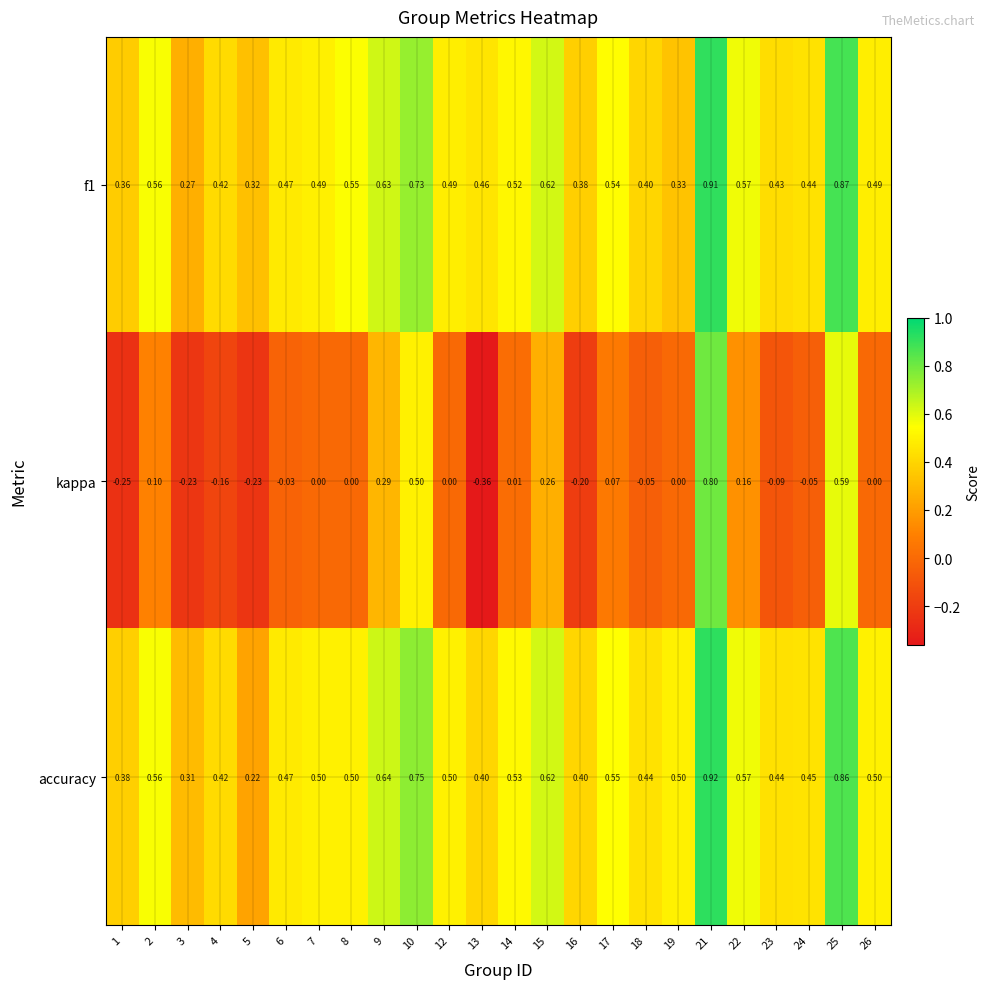

Which category has the lowest value across all series?

13